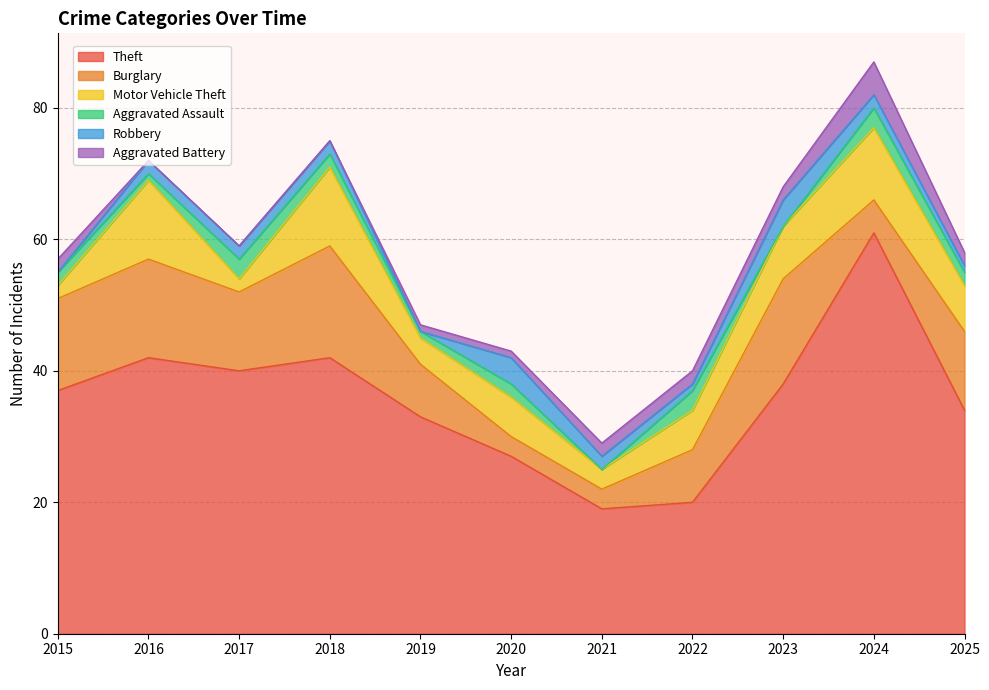

Rank the series by their maximum value, from lowest to highest.

Aggravated Assault, Robbery, Aggravated Battery, Motor Vehicle Theft, Burglary, Theft